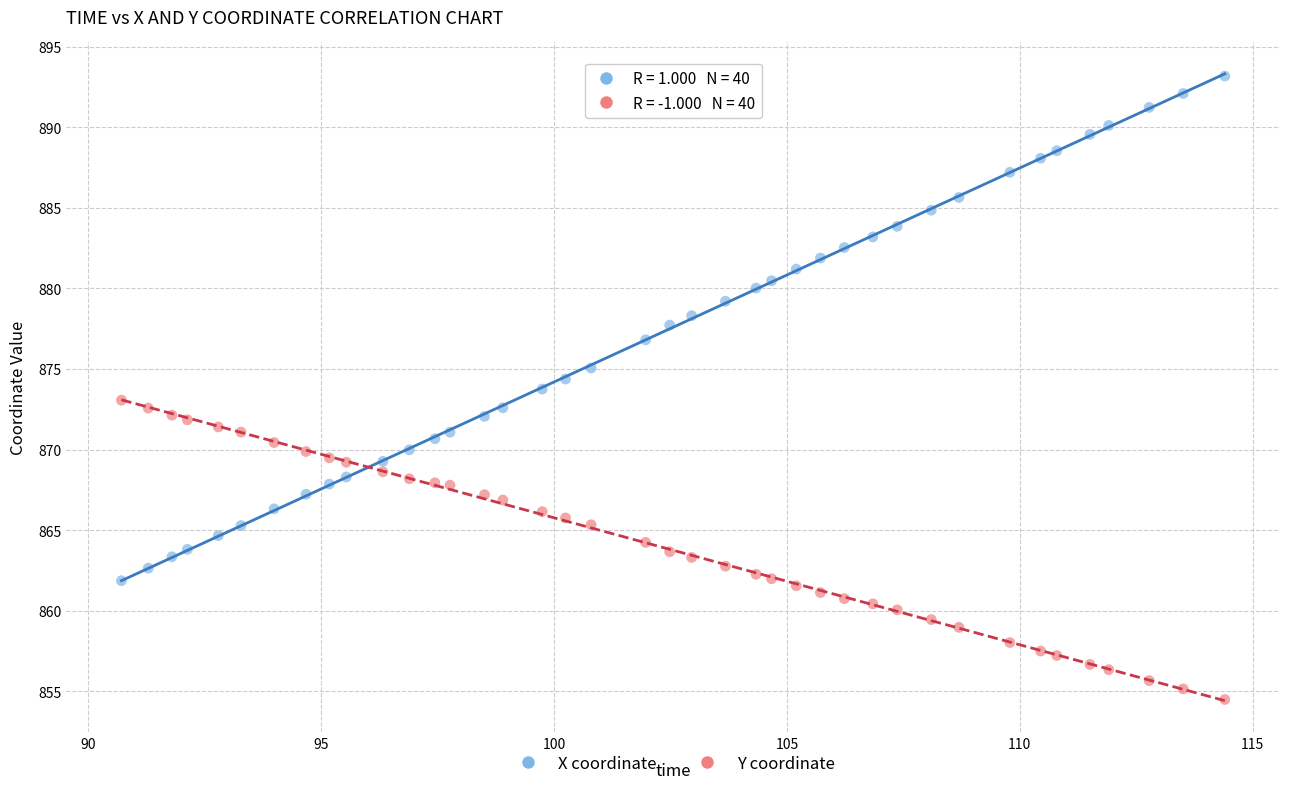

Which series reaches the maximum Y coordinate?

X coordinate